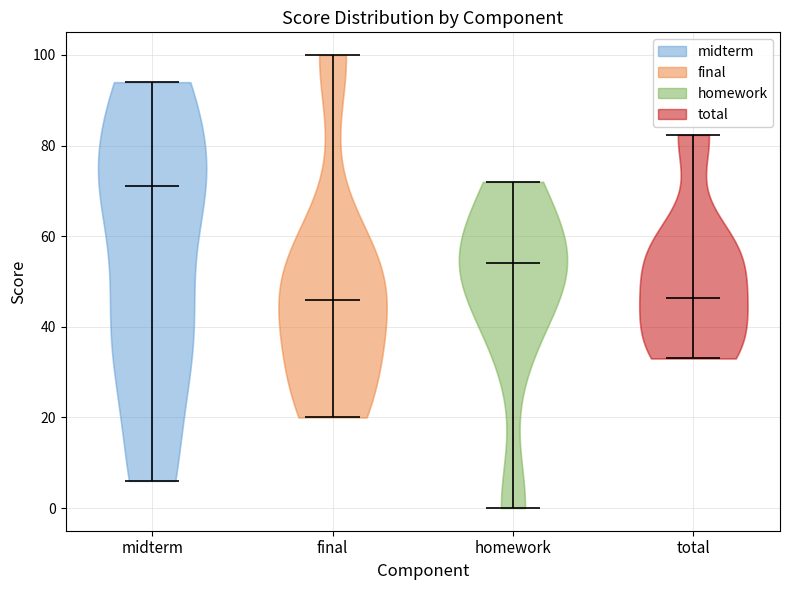

Reading left to right, read every violin against the y-axis: where its median line is, and the lowest and highest points it reaches. The values are not printed on the chart, so give them approximately, as read against the axis.

midterm: median line 72, lowest point 6, highest point 94
final: median line 46, lowest point 20, highest point 100
homework: median line 54, lowest point 0, highest point 72
total: median line 46, lowest point 34, highest point 82